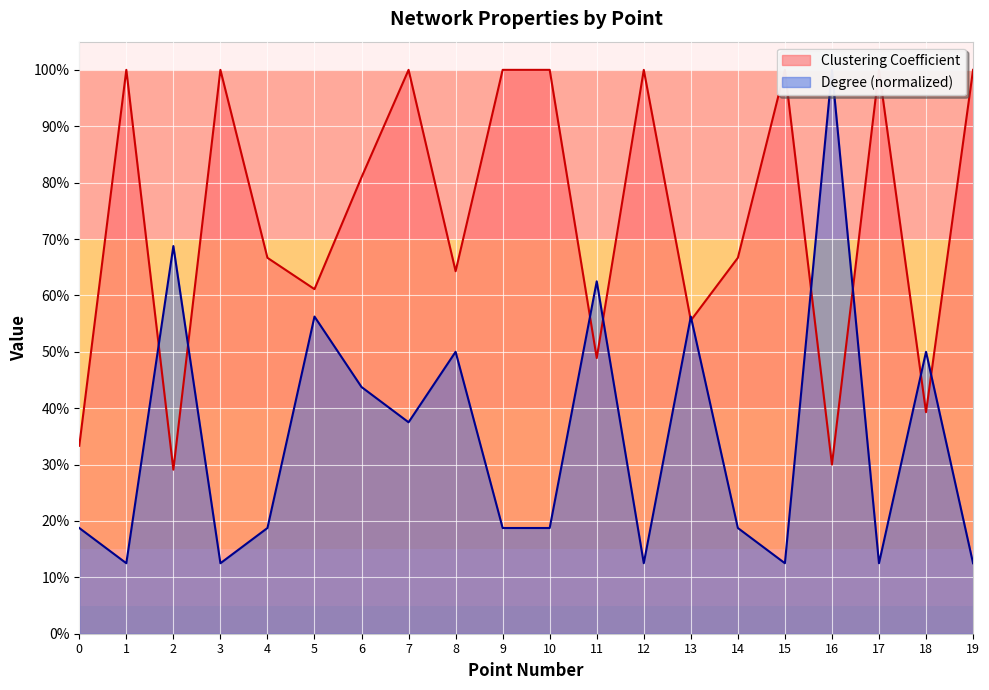

Where do Clustering Coefficient and Degree (normalized) first cross each other?

1 and 2